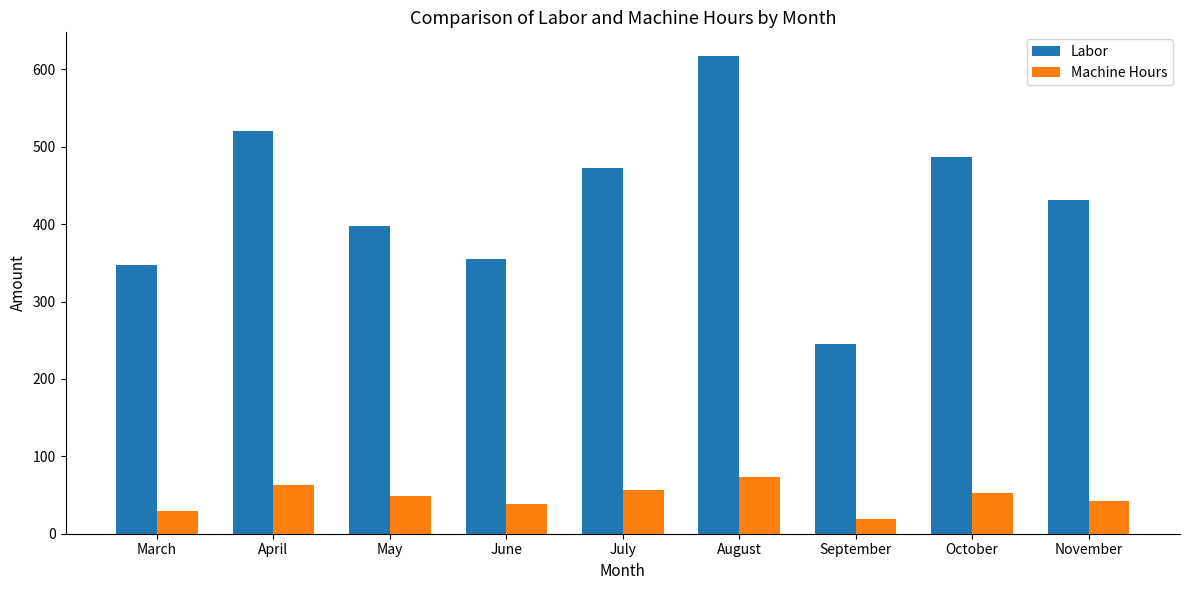

Reading right to left, transcribe all the data shown in this chart.

Labor: November=431	October=487	September=245	August=617	July=473	June=355	May=398	April=521	March=347
Machine Hours: November=42	October=53	September=19	August=73	July=57	June=38	May=49	April=63	March=30